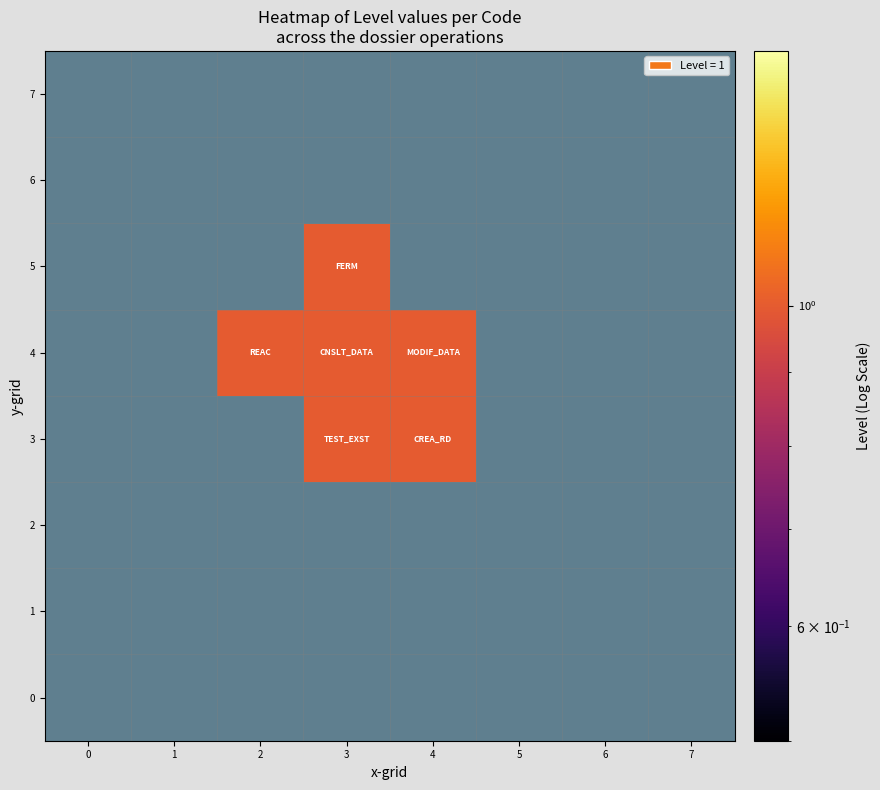

Reading left to right, list all the values displayed in this chart.

0: 0=0	1=0	2=0	3=0	4=0	5=0	6=0	7=0
1: 0=0	1=0	2=0	3=0	4=0	5=0	6=0	7=0
2: 0=0	1=0	2=0	3=0	4=0	5=0	6=0	7=0
3: 0=0	1=0	2=0	3=1	4=1	5=0	6=0	7=0
4: 0=0	1=0	2=1	3=1	4=1	5=0	6=0	7=0
5: 0=0	1=0	2=0	3=1	4=0	5=0	6=0	7=0
6: 0=0	1=0	2=0	3=0	4=0	5=0	6=0	7=0
7: 0=0	1=0	2=0	3=0	4=0	5=0	6=0	7=0